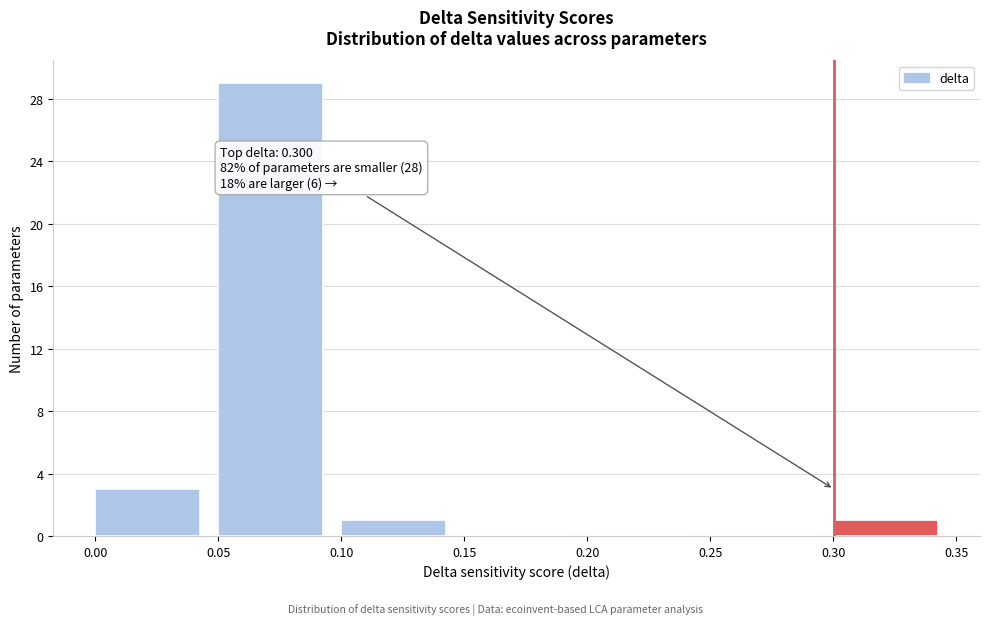

Which range on the x-axis has the tallest bar?

0.05 to 0.10